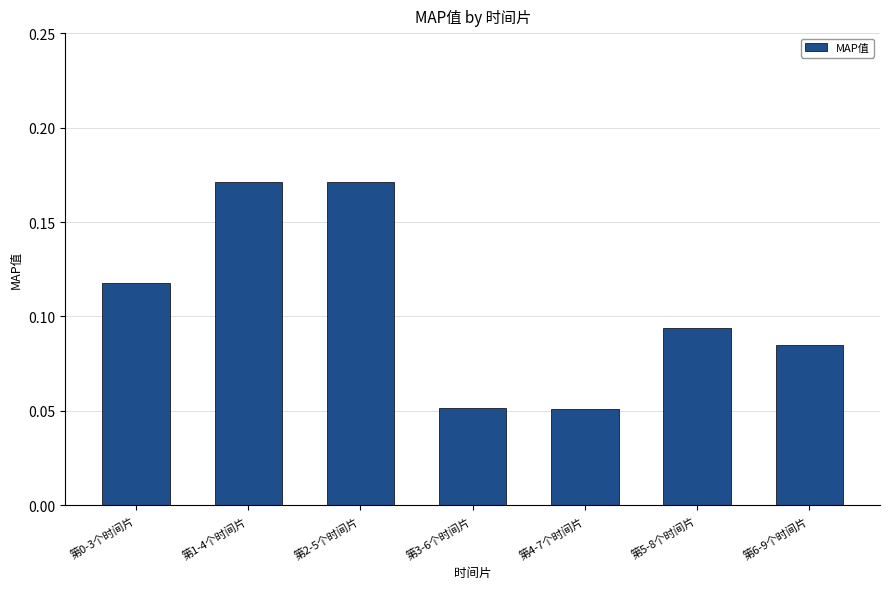

What is the label of the 1st bar from the right?

第6-9个时间片